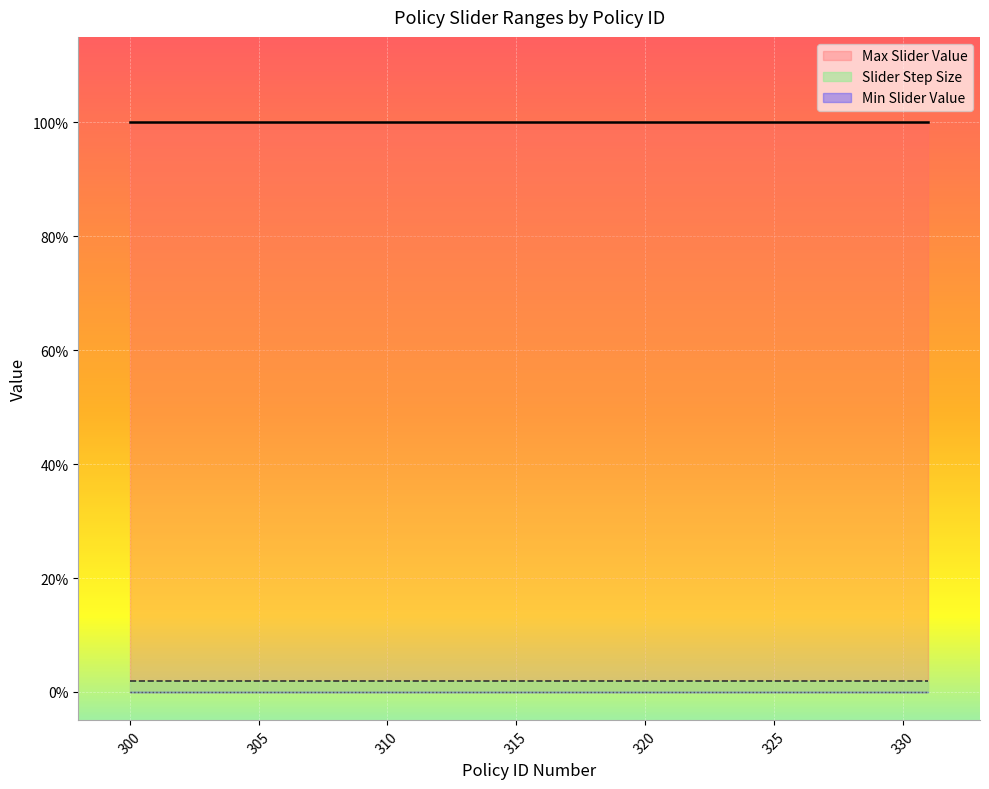

At which category is the sum across all series the highest?

300